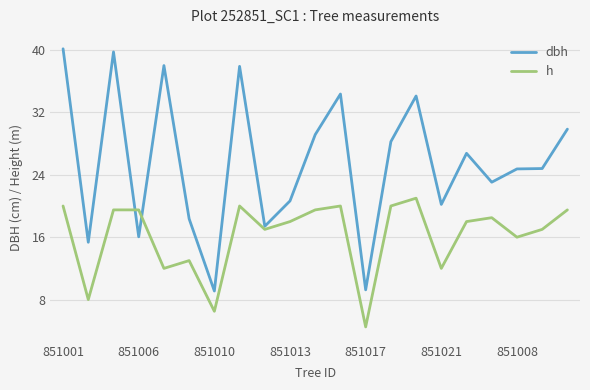

Rank the series by their maximum value, from lowest to highest.

h, dbh